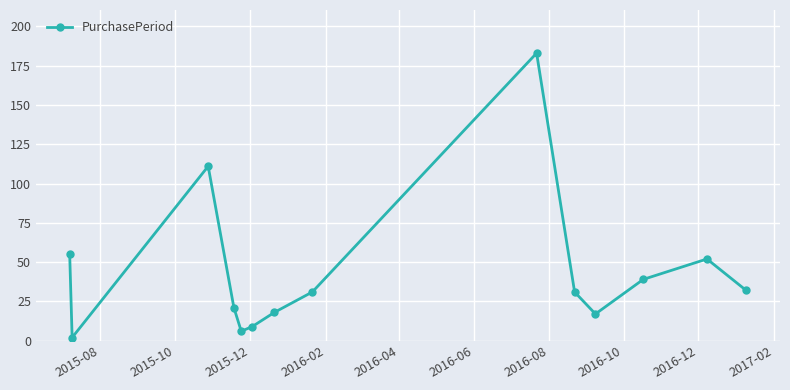

What is the difference between the maximum and minimum values?

181